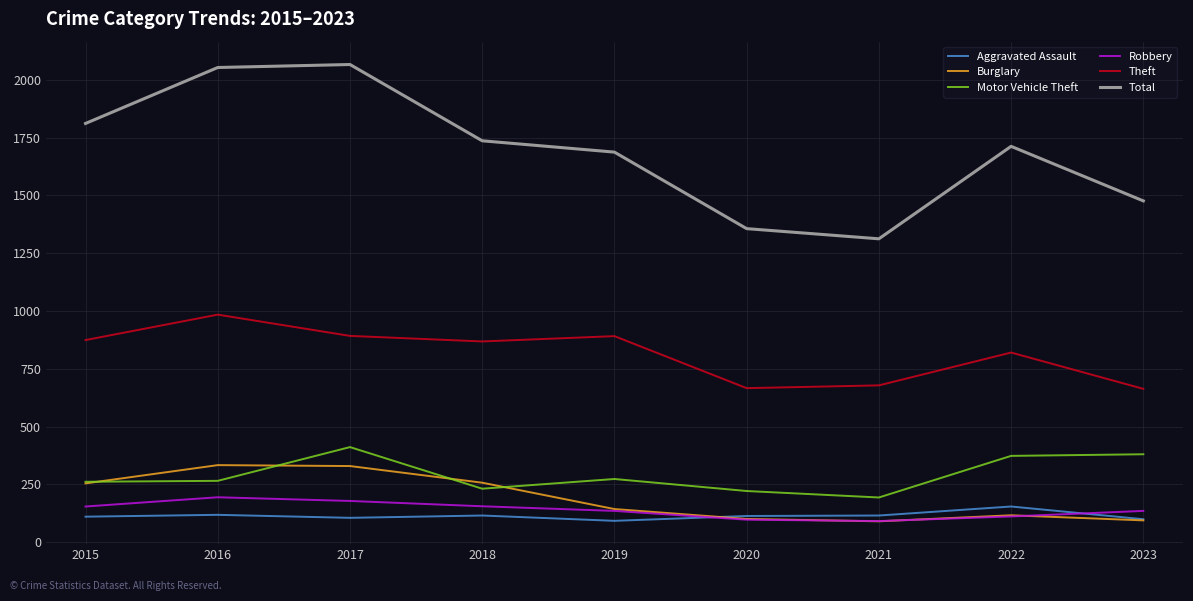

Does the chart have visible grid lines?

Yes